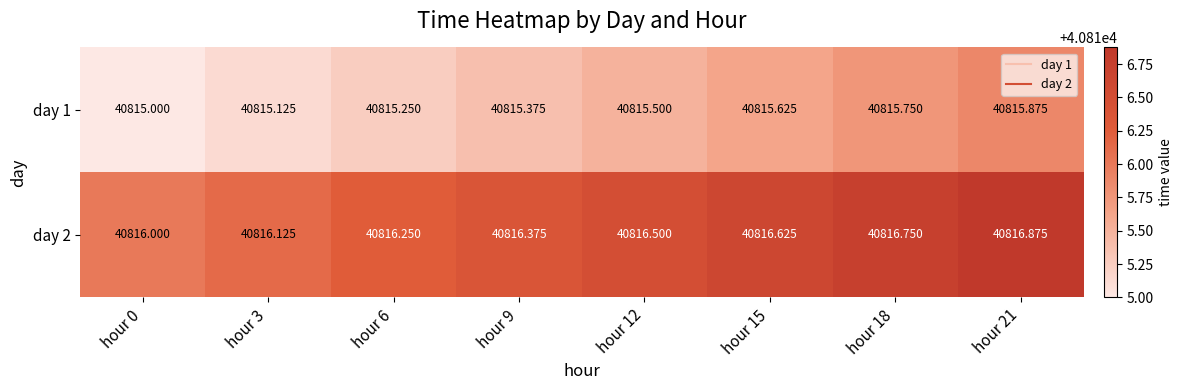

Rank the series at hour 21 from highest to lowest value.

day 2, day 1